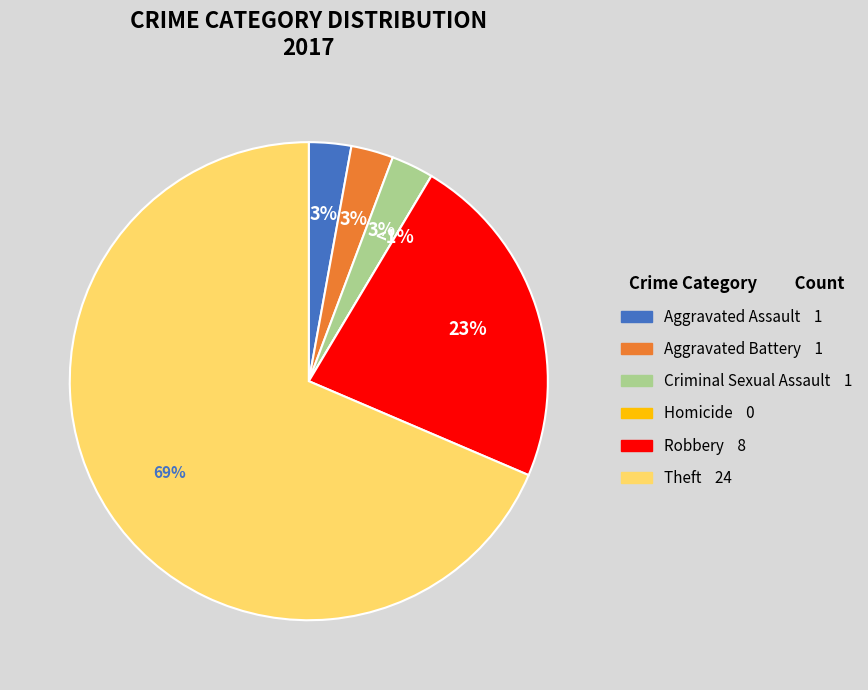

How many slices are in this pie chart?

6